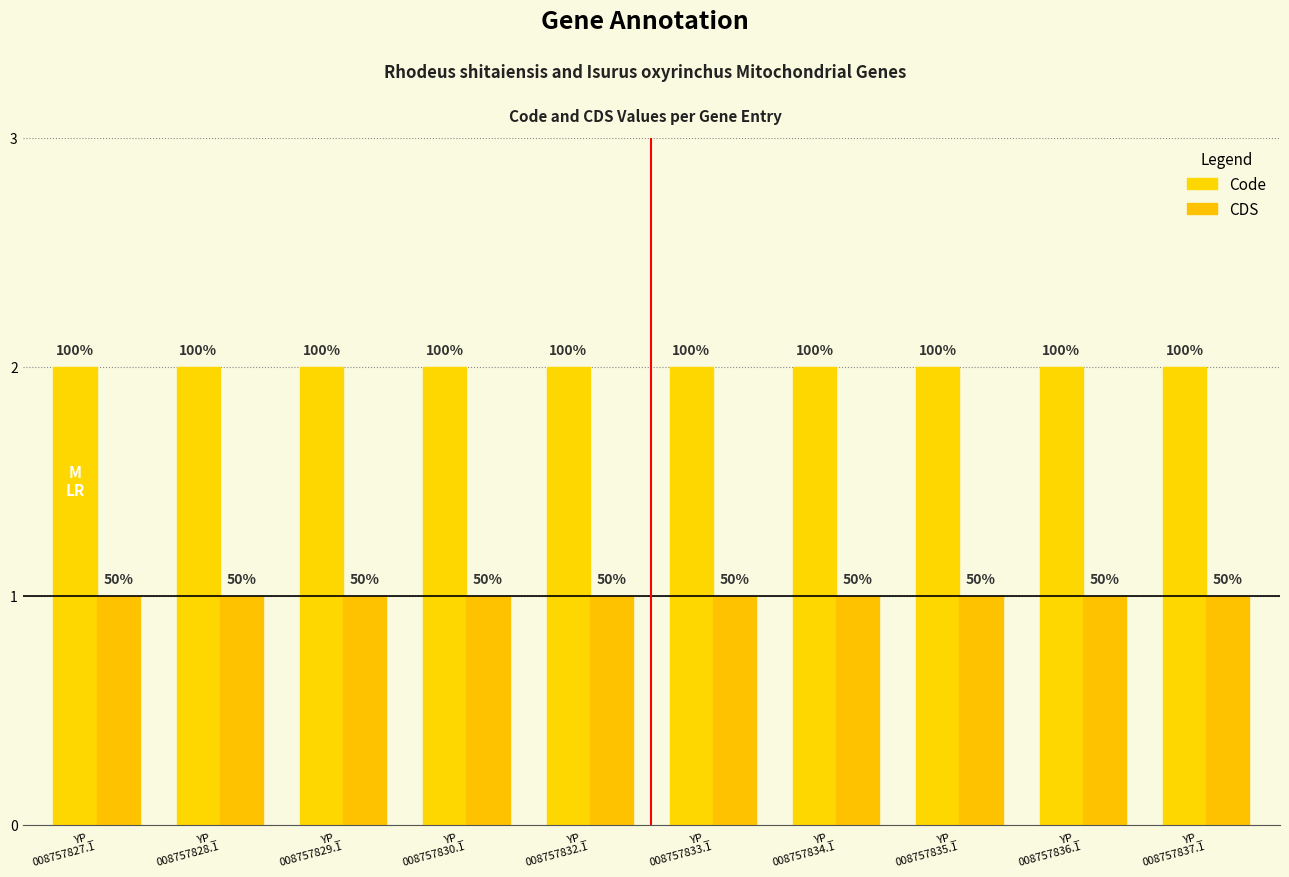

Does the chart contain any negative values?

No